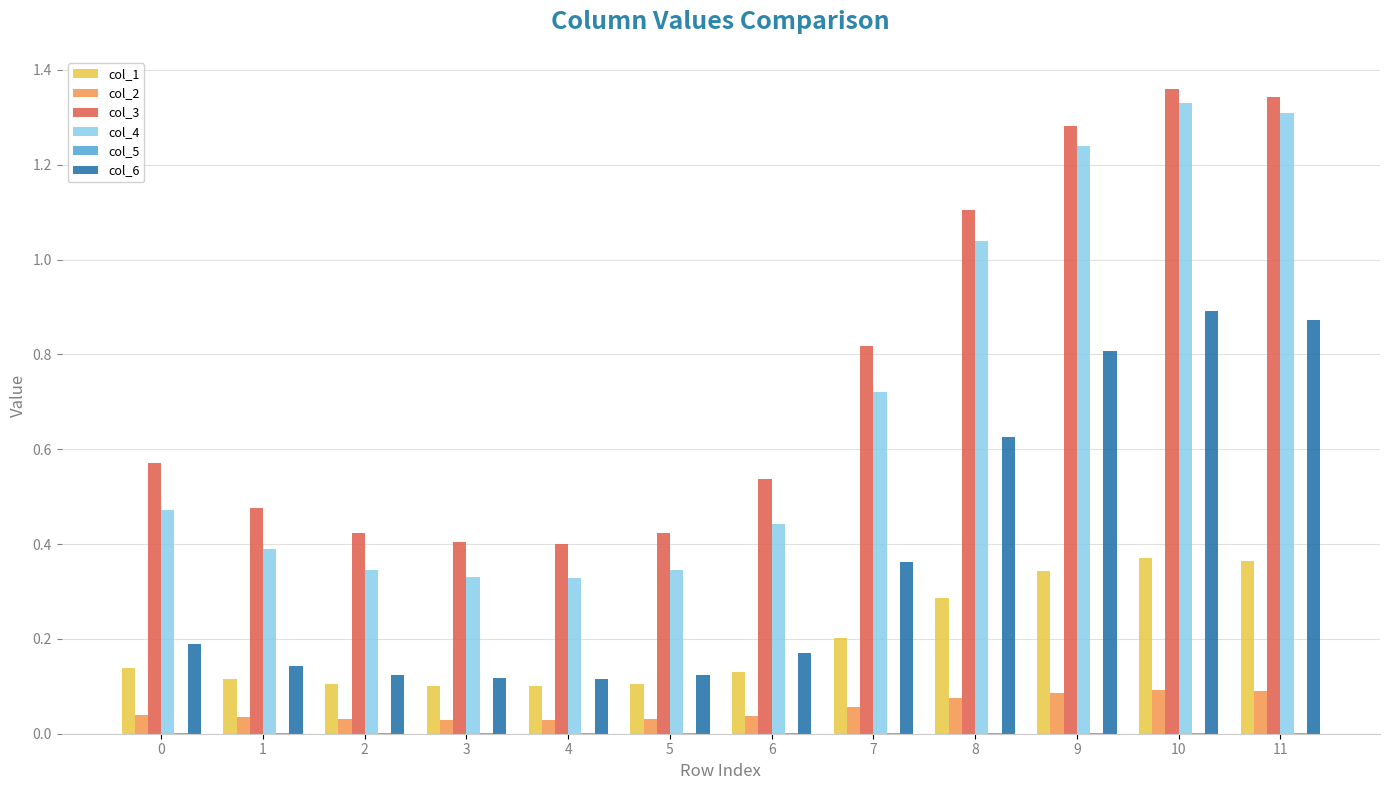

Does the chart contain stacked bars?

No